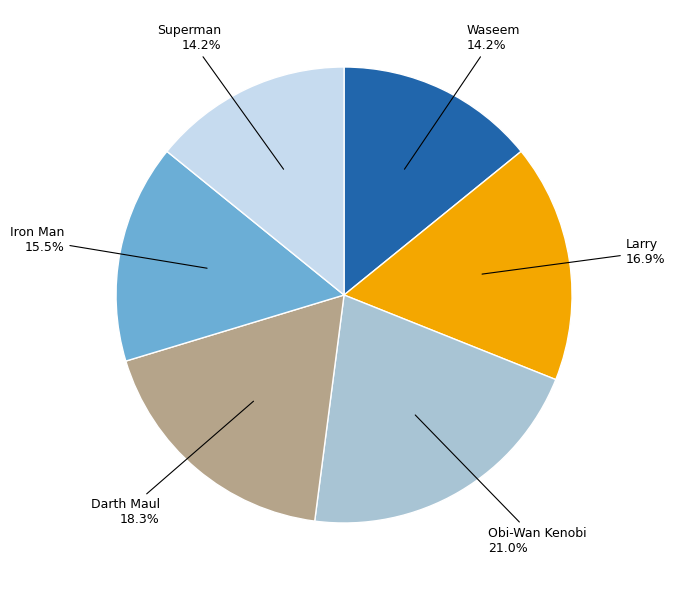

How many segments does this pie chart have?

6